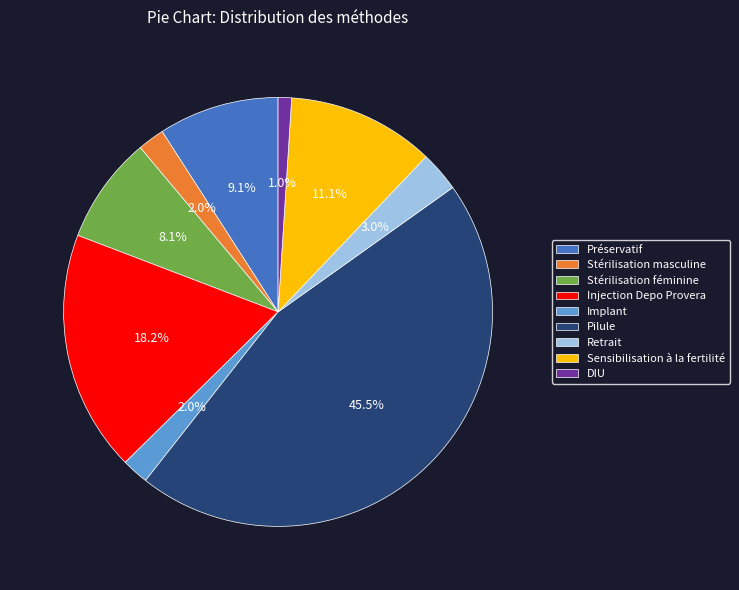

To the nearest percent, what is the difference between the largest and smallest slice percentages?

44%